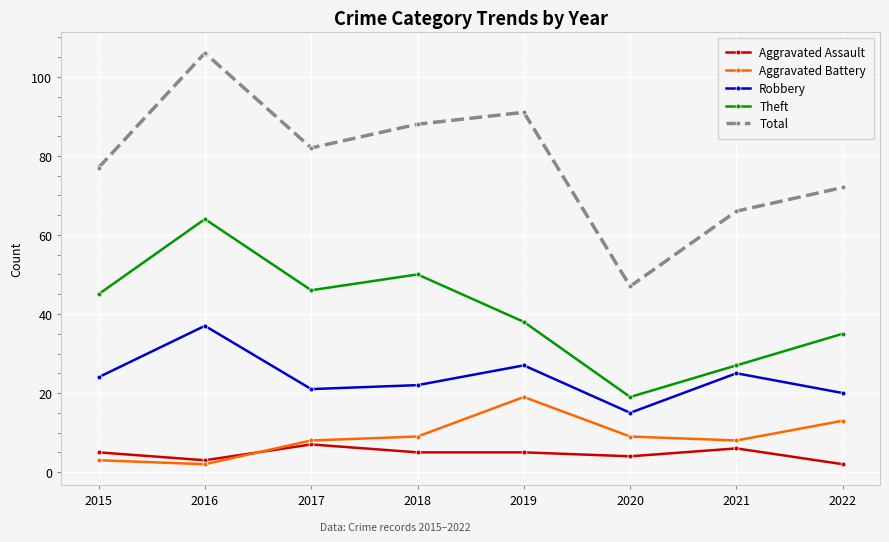

True or false: Aggravated Battery and Robbery cross at least once.

False